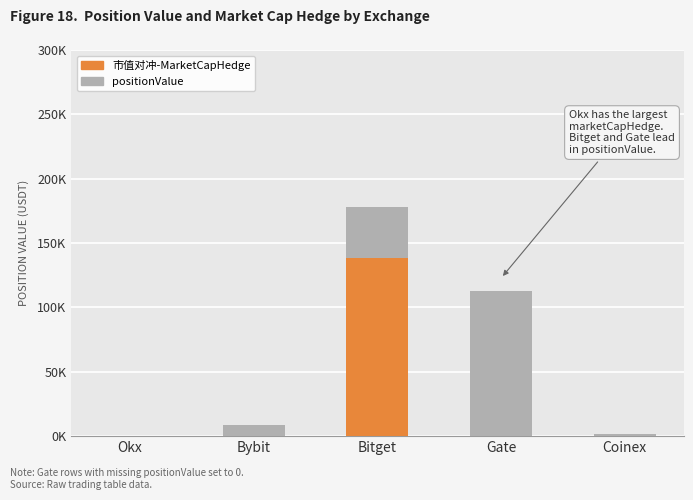

Are the bars grouped side by side (vs. stacked)?

No